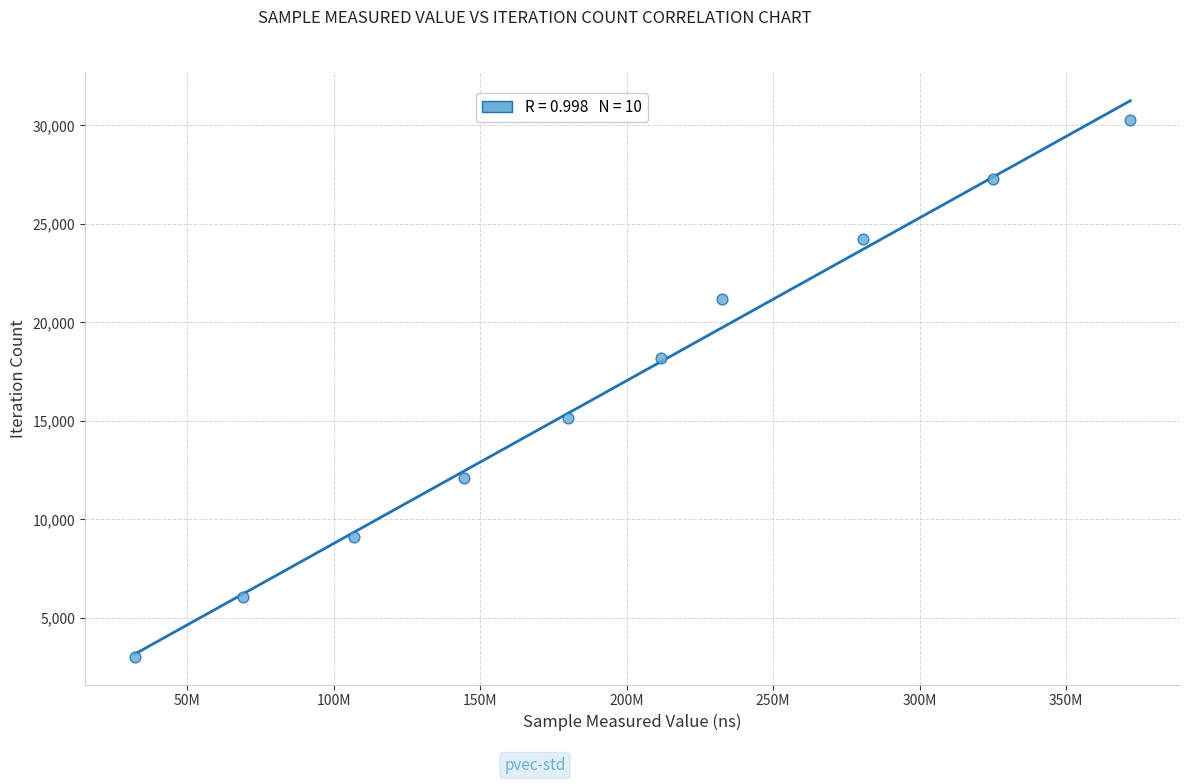

What is the average X value?

195350895